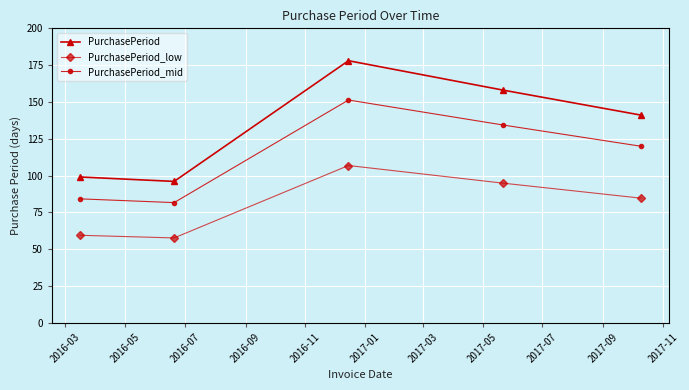

True or false: PurchasePeriod and PurchasePeriod_low intersect in this chart.

False